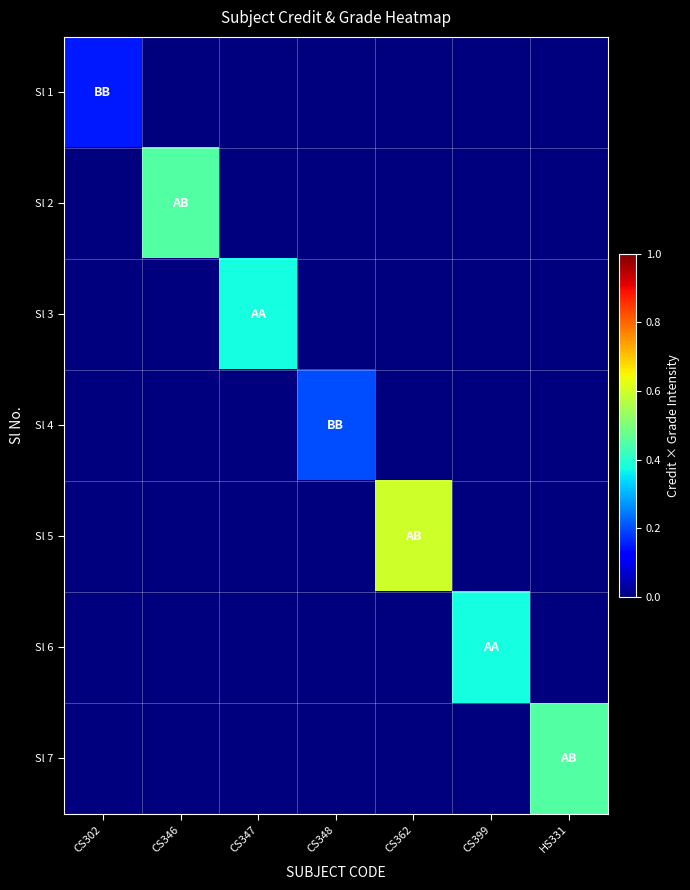

Which has a higher value, CS347 or CS348?

CS347